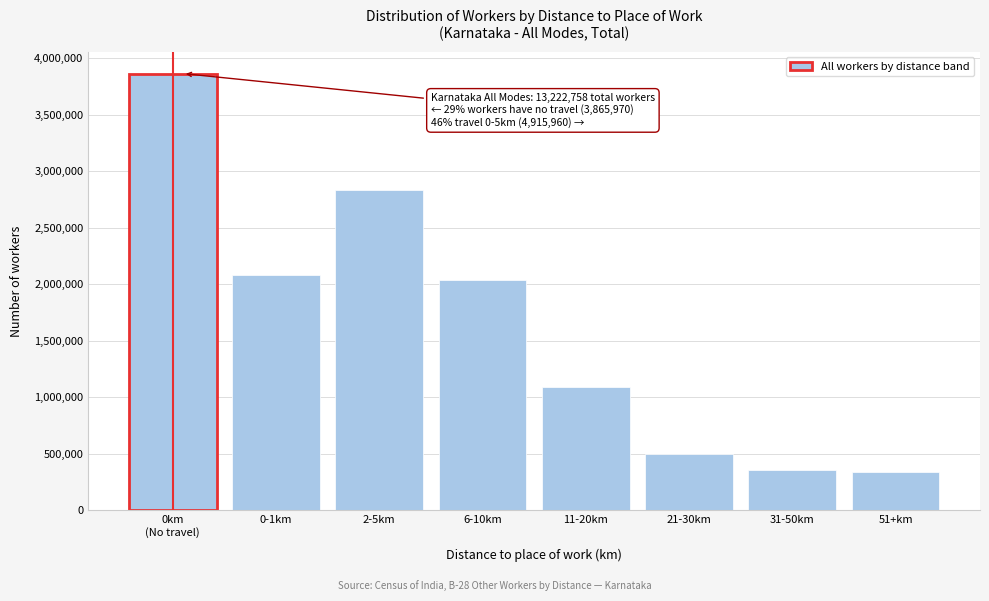

The value at 31-50km is 528811. True or false?

False